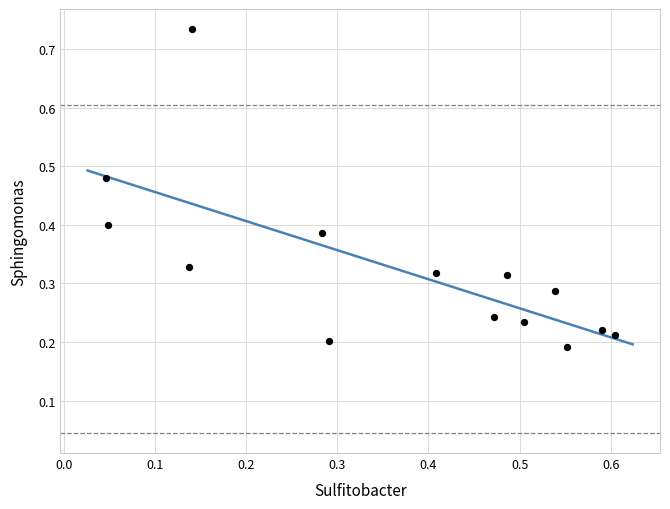

What is the range of X values (max minus min)?

0.6